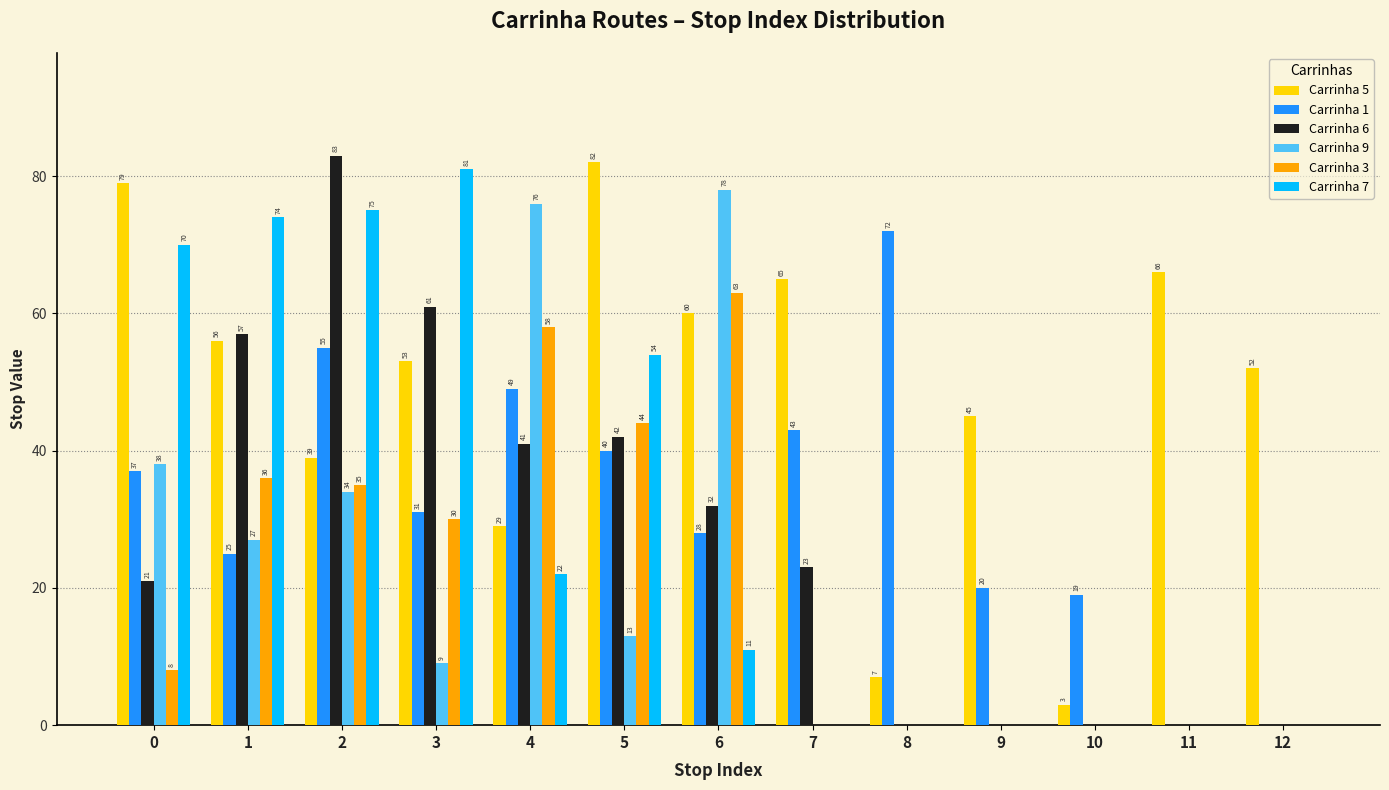

True or false: Carrinha 9 has a value of -40 at 12.

False